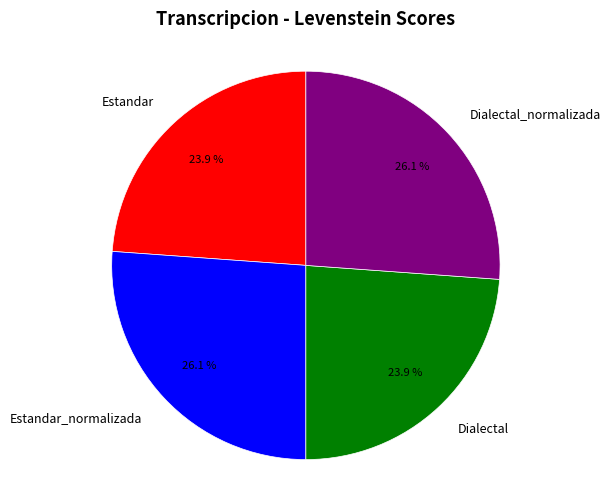

Does Estandar account for over 50% of the chart?

No